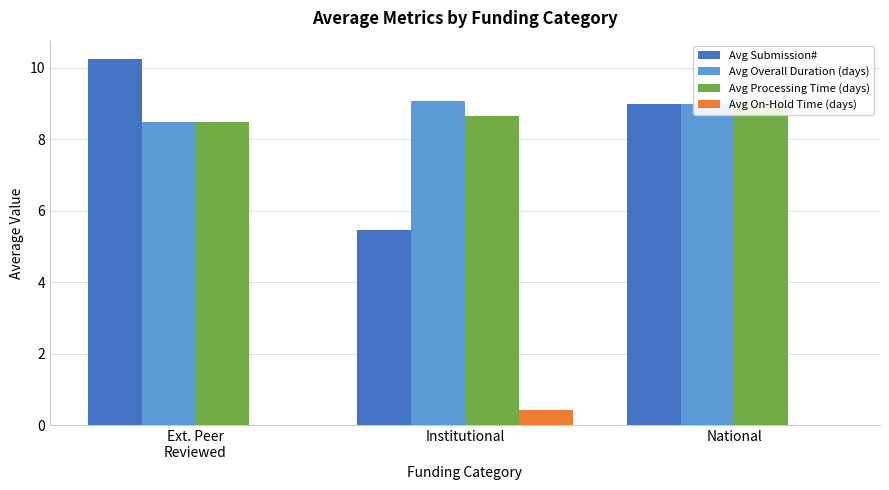

Count the Avg Overall Duration (days) values in the range 8 to 9.

2